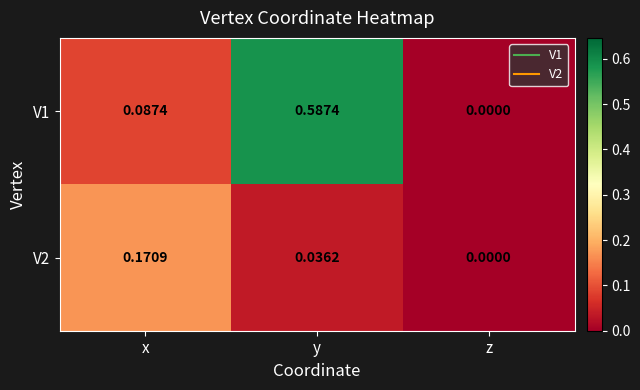

List the labels in order of V2 value, largest first.

x, y, z